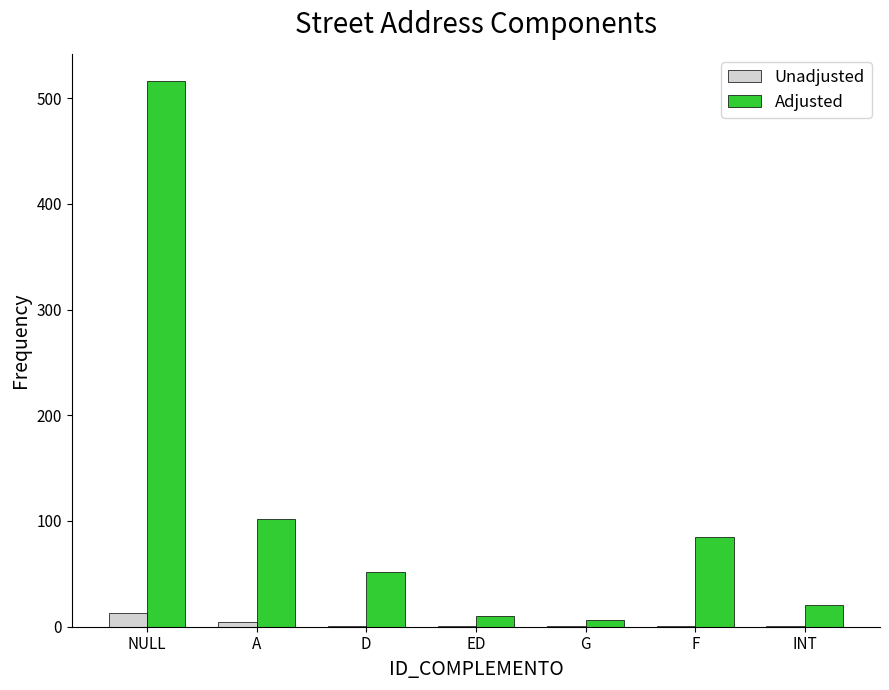

What are all the series names shown in the legend?

Unadjusted, Adjusted